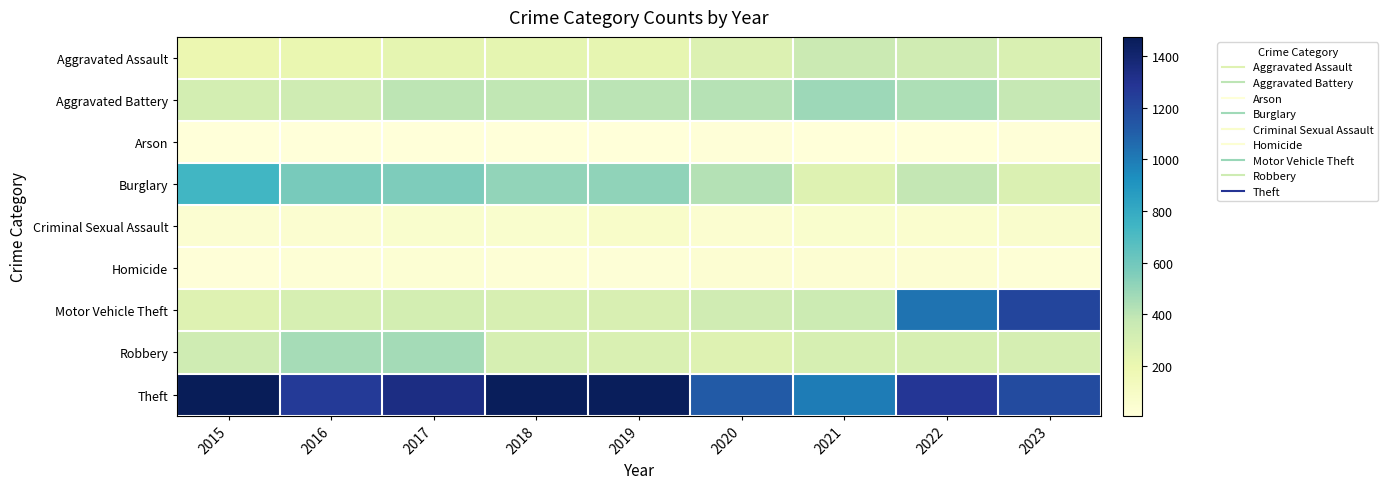

Reading right to left, transcribe all the data shown in this chart.

Aggravated Assault: 2023=287	2022=328	2021=352	2020=273	2019=223	2018=225	2017=225	2016=206	2015=194
Aggravated Battery: 2023=376	2022=439	2021=479	2020=416	2019=407	2018=389	2017=400	2016=336	2015=316
Arson: 2023=17	2022=12	2021=12	2020=17	2019=12	2018=7	2017=10	2016=7	2015=9
Burglary: 2023=277	2022=380	2021=261	2020=425	2019=517	2018=506	2017=562	2016=576	2015=738
Criminal Sexual Assault: 2023=69	2022=56	2021=60	2020=48	2019=77	2018=59	2017=62	2016=50	2015=46
Homicide: 2023=26	2022=36	2021=38	2020=41	2019=22	2018=25	2017=33	2016=26	2015=15
Motor Vehicle Theft: 2023=1212	2022=1031	2021=348	2020=333	2019=290	2018=298	2017=312	2016=304	2015=263
Robbery: 2023=309	2022=304	2021=300	2020=263	2019=287	2018=301	2017=460	2016=454	2015=337
Theft: 2023=1186	2022=1278	2021=998	2020=1120	2019=1459	2018=1461	2017=1339	2016=1259	2015=1474